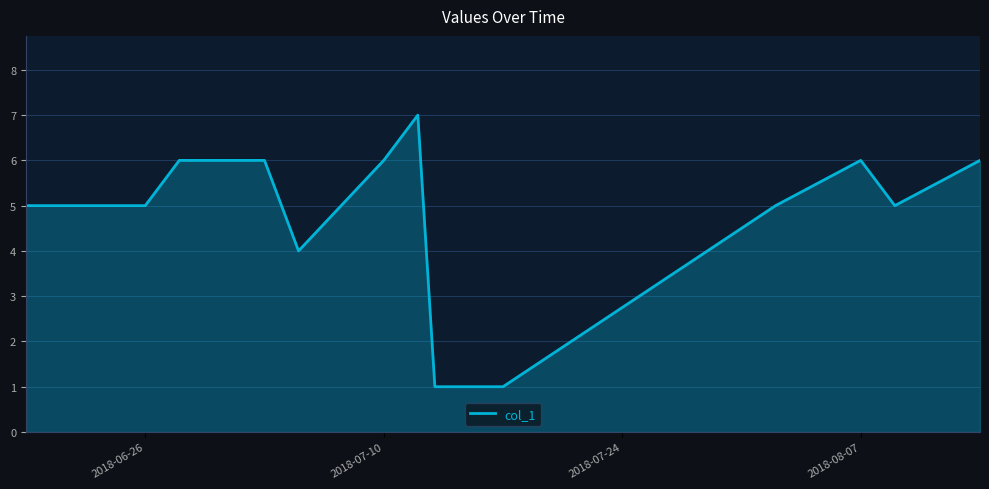

What is the maximum value shown in the chart?

7